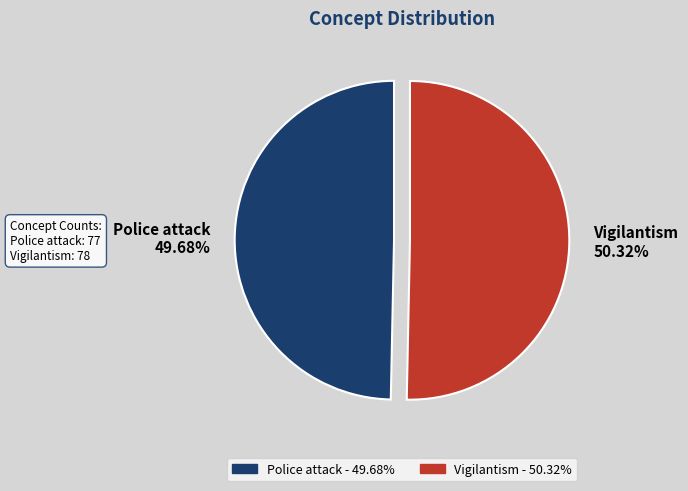

To the nearest percent, what is the average slice percentage?

50%